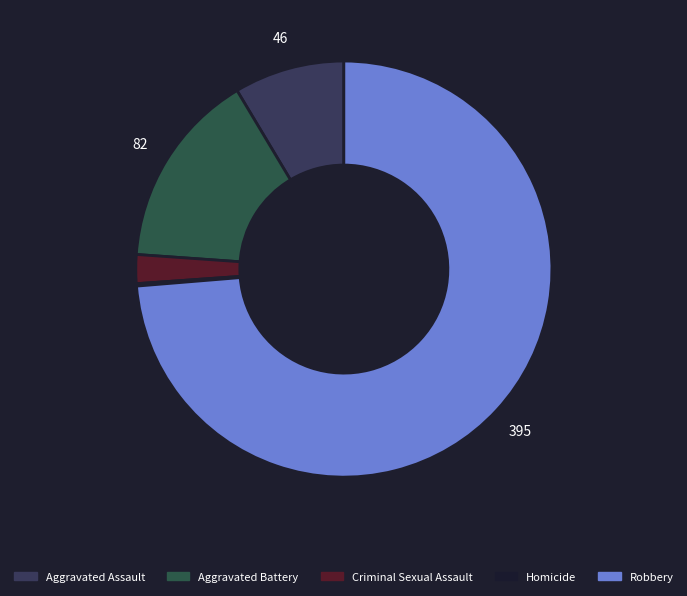

What is the change in value from Aggravated Battery to Homicide?

-81